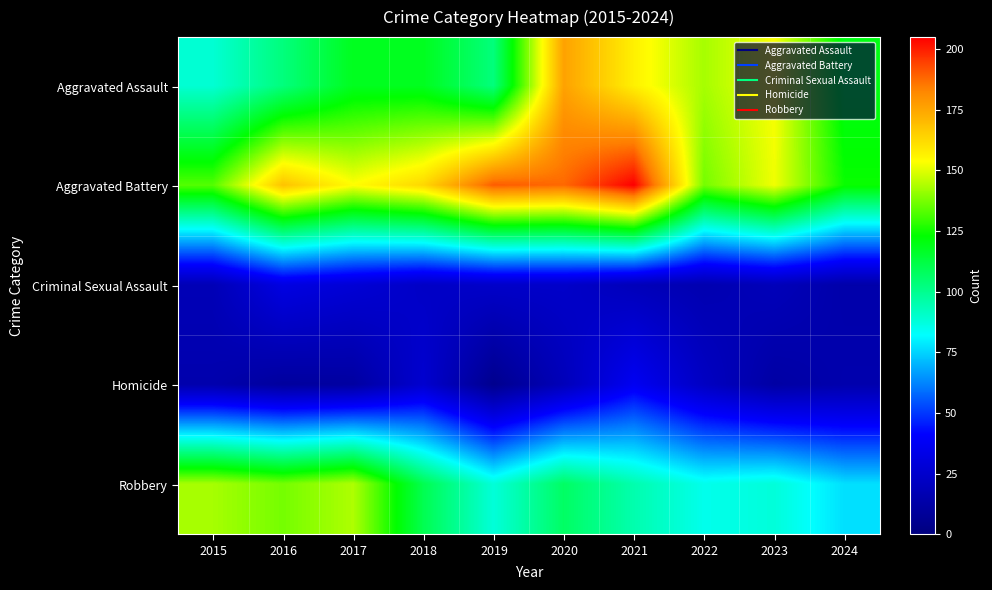

Which label corresponds to the smallest value in the chart?

2019